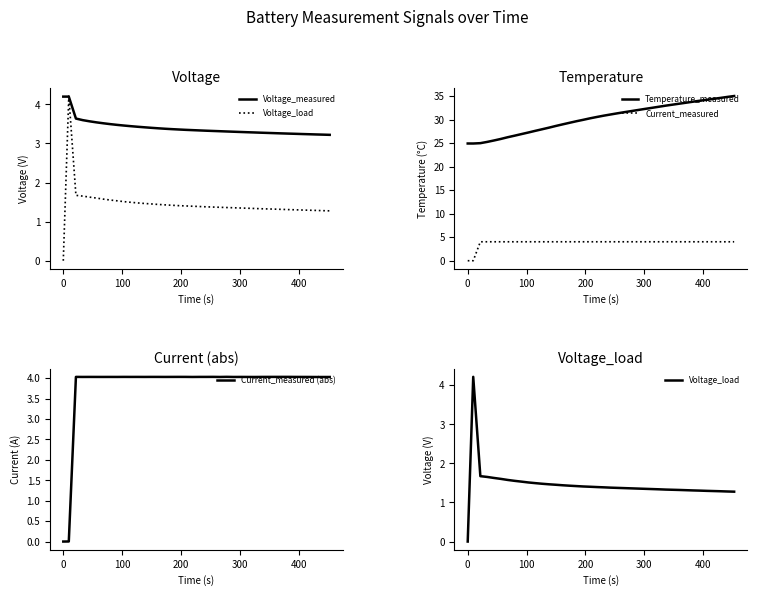

True or false: Voltage_measured has more than 0 points higher than both neighbors.

True